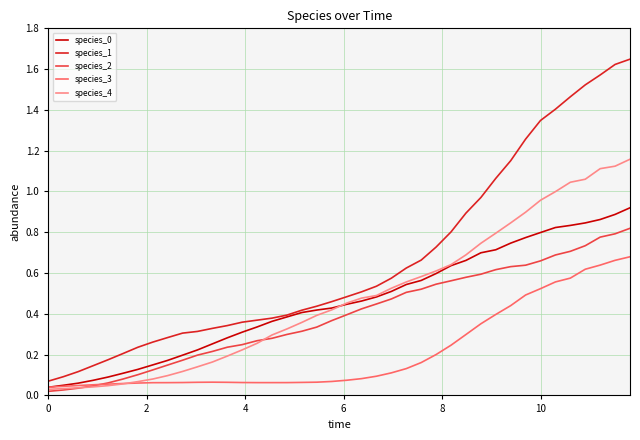

Which series has the widest spread of values?

species_1